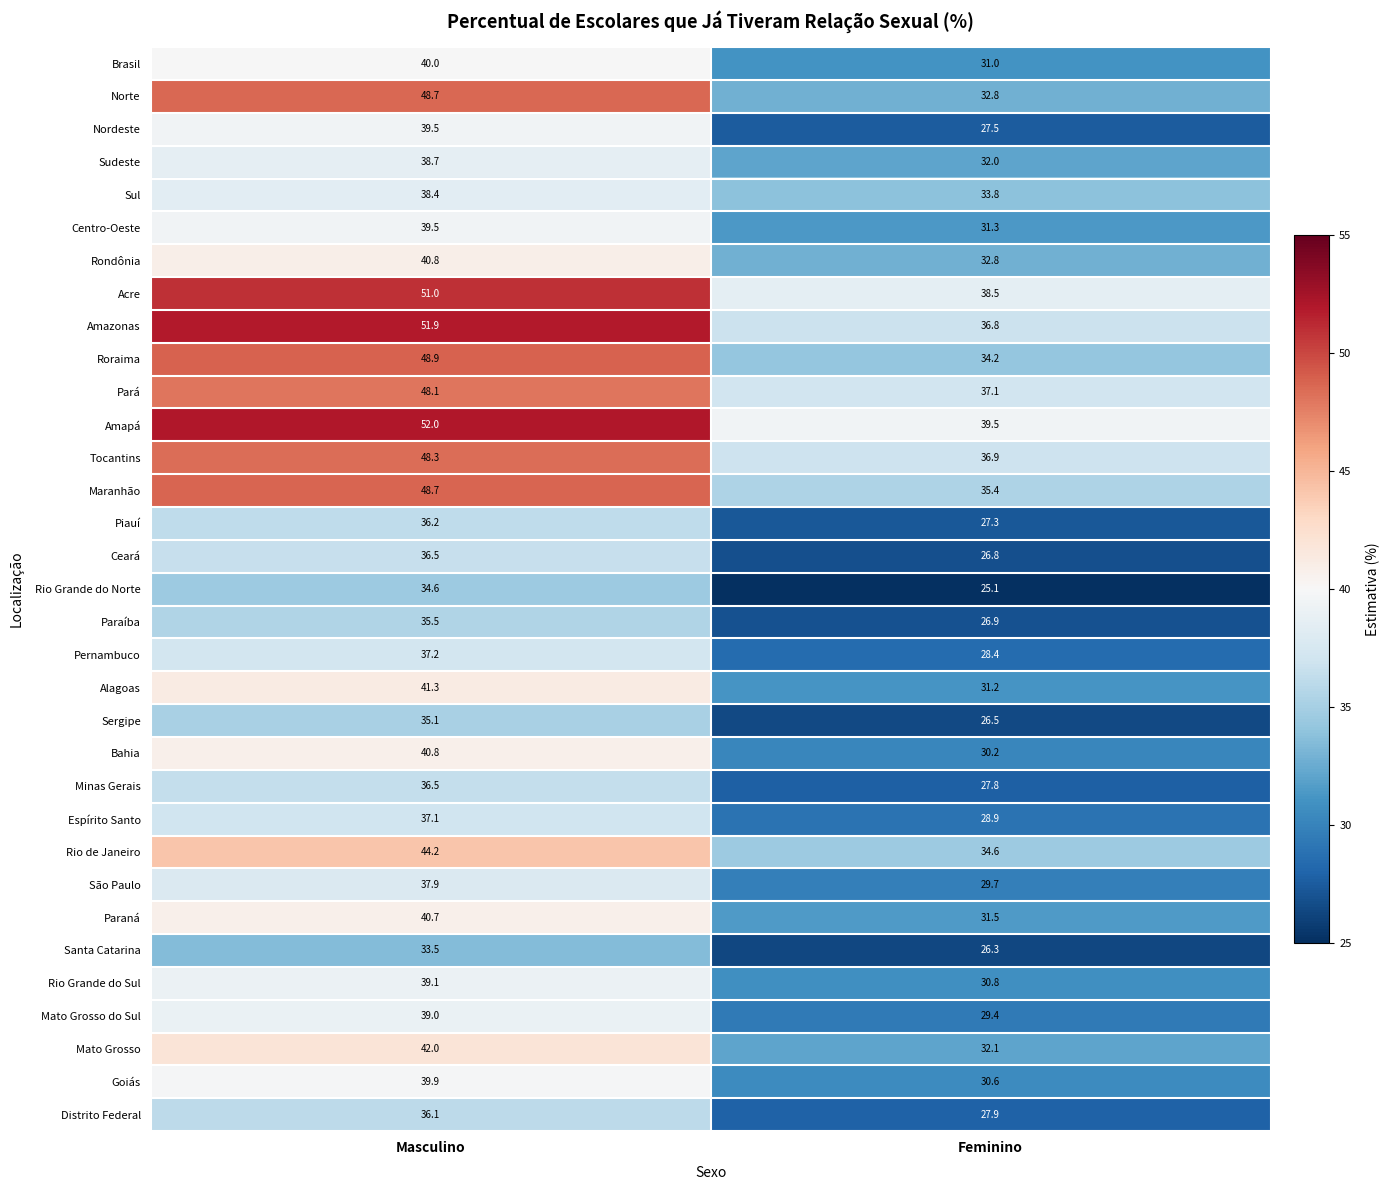

At how many categories does at least one series exceed 41?

1